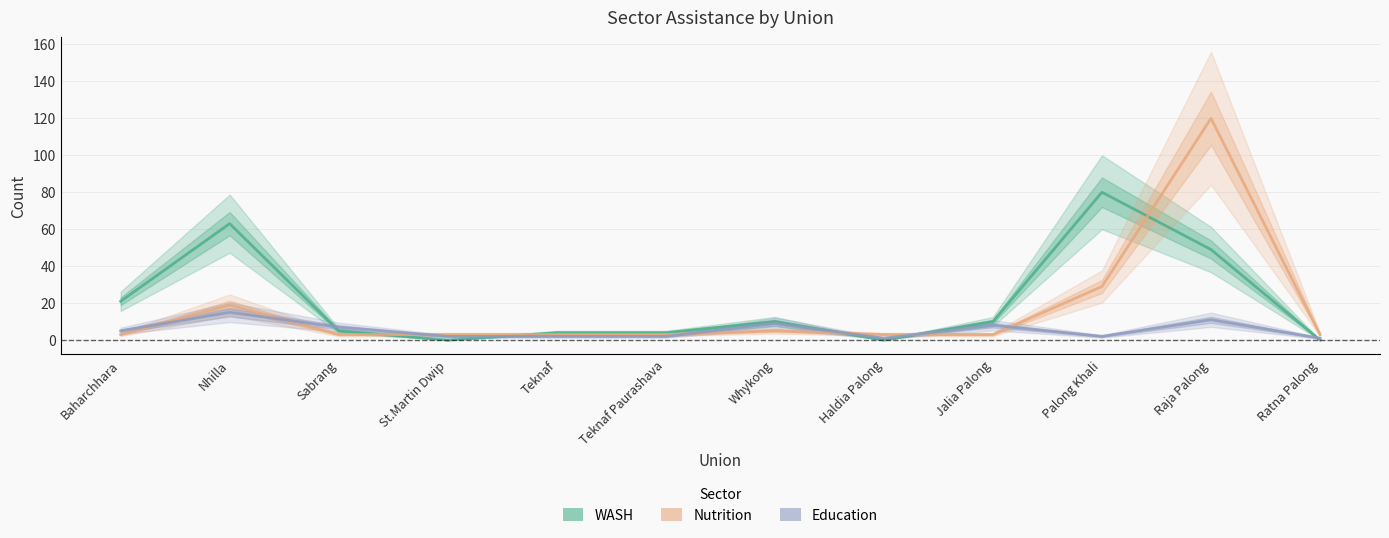

True or false: Education has more than 0 points higher than both neighbors.

True